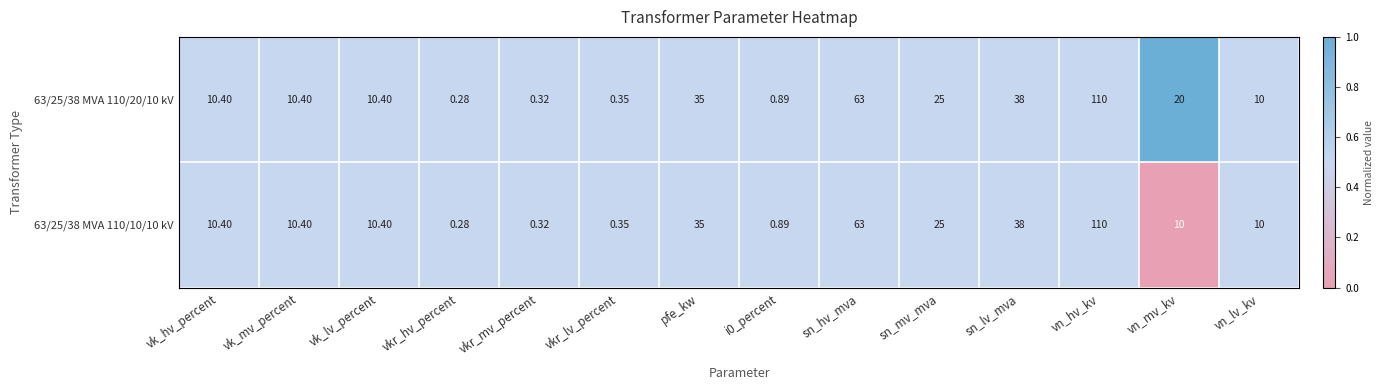

What is the total value across all series at vk_mv_percent?

20.8